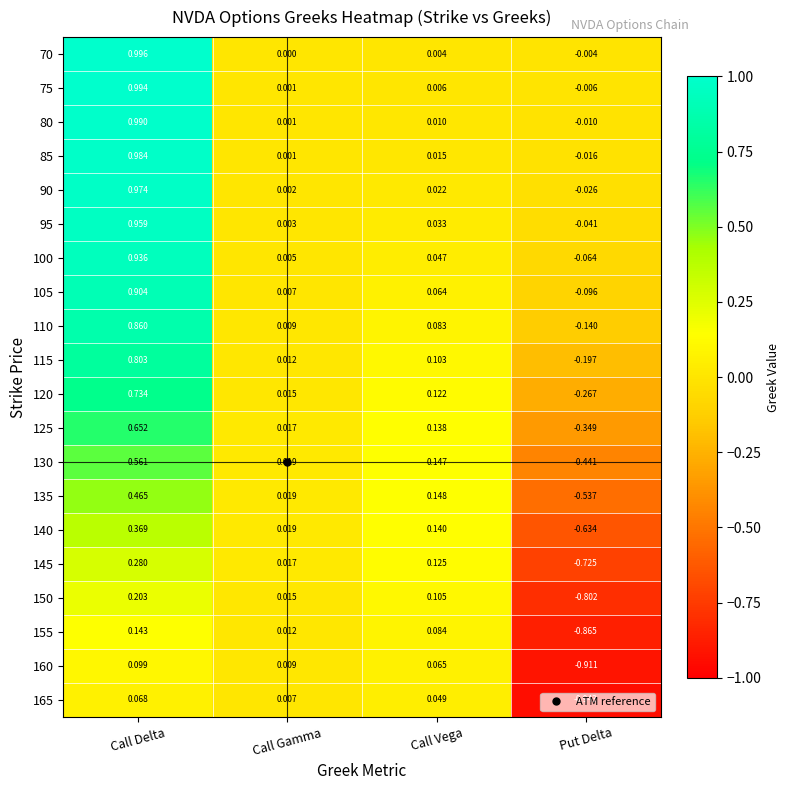

At which category is the sum across all series the highest?

Call Delta